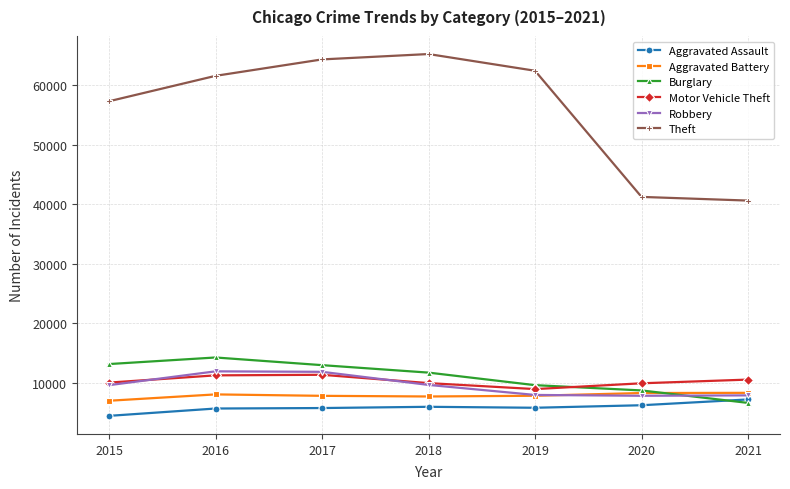

True or false: Burglary has more than 2 interior local peaks.

False